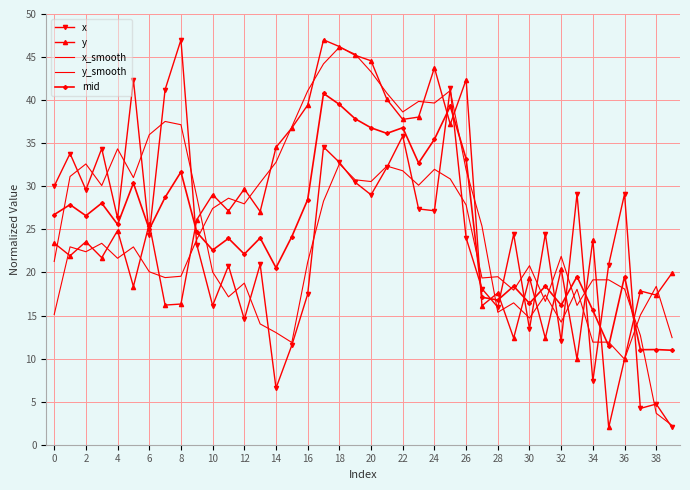

How many lines are shown in the chart?

5